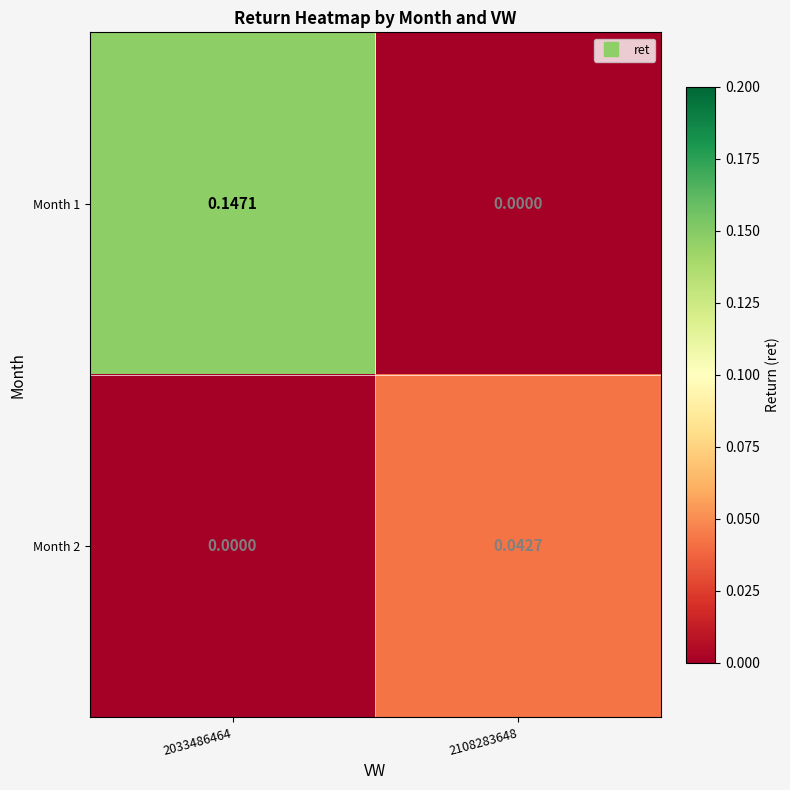

Is the value of Month 2 at 2033486464 greater than the value of Month 1 at 2033486464?

No